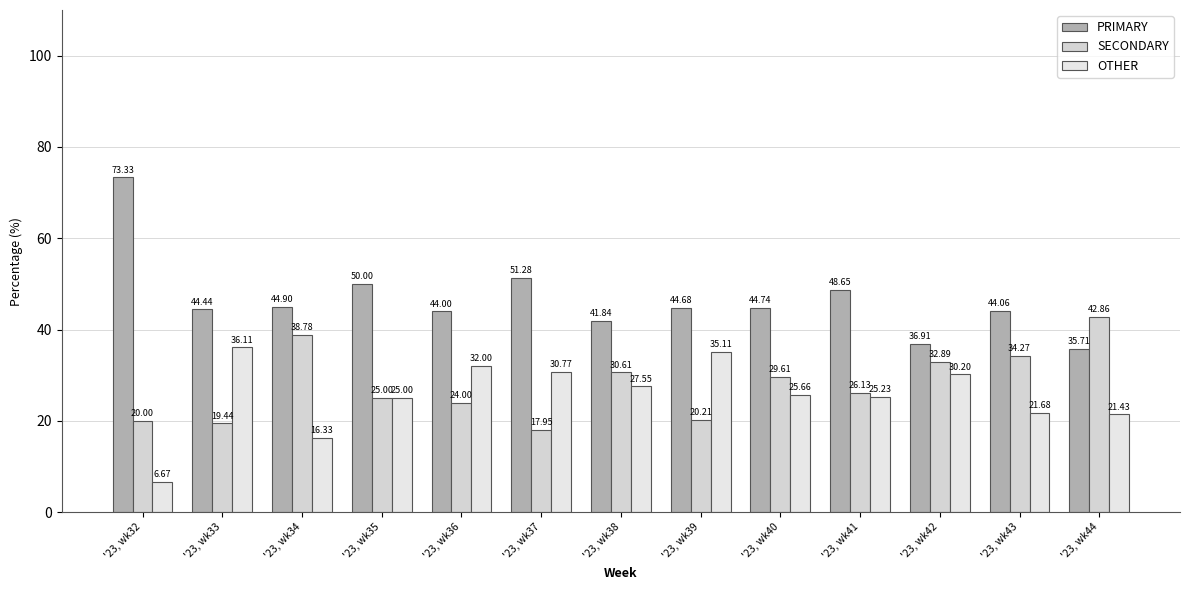

The value of SECONDARY at '23, wk42 is 50.9. True or false?

False